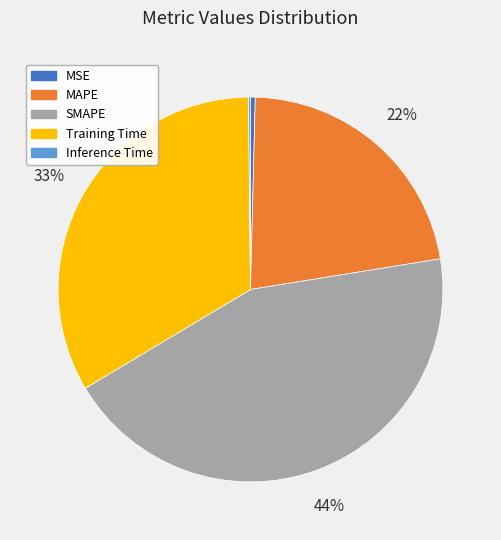

Does any single category account for the majority?

No